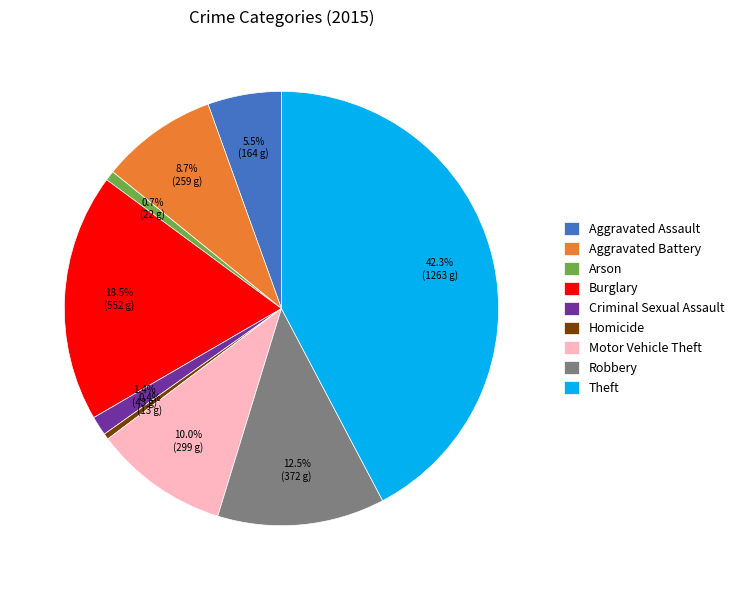

The Motor Vehicle Theft slice represents 22% of the pie. True or false?

False